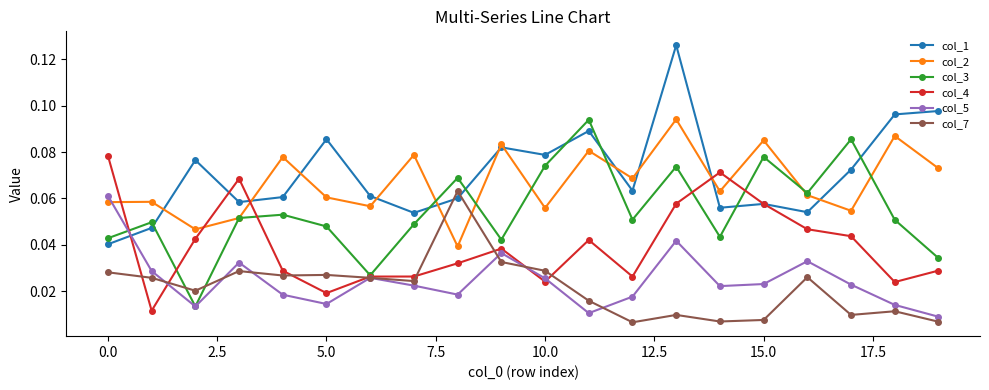

Count the col_4 values in the range 0 to 1.

20